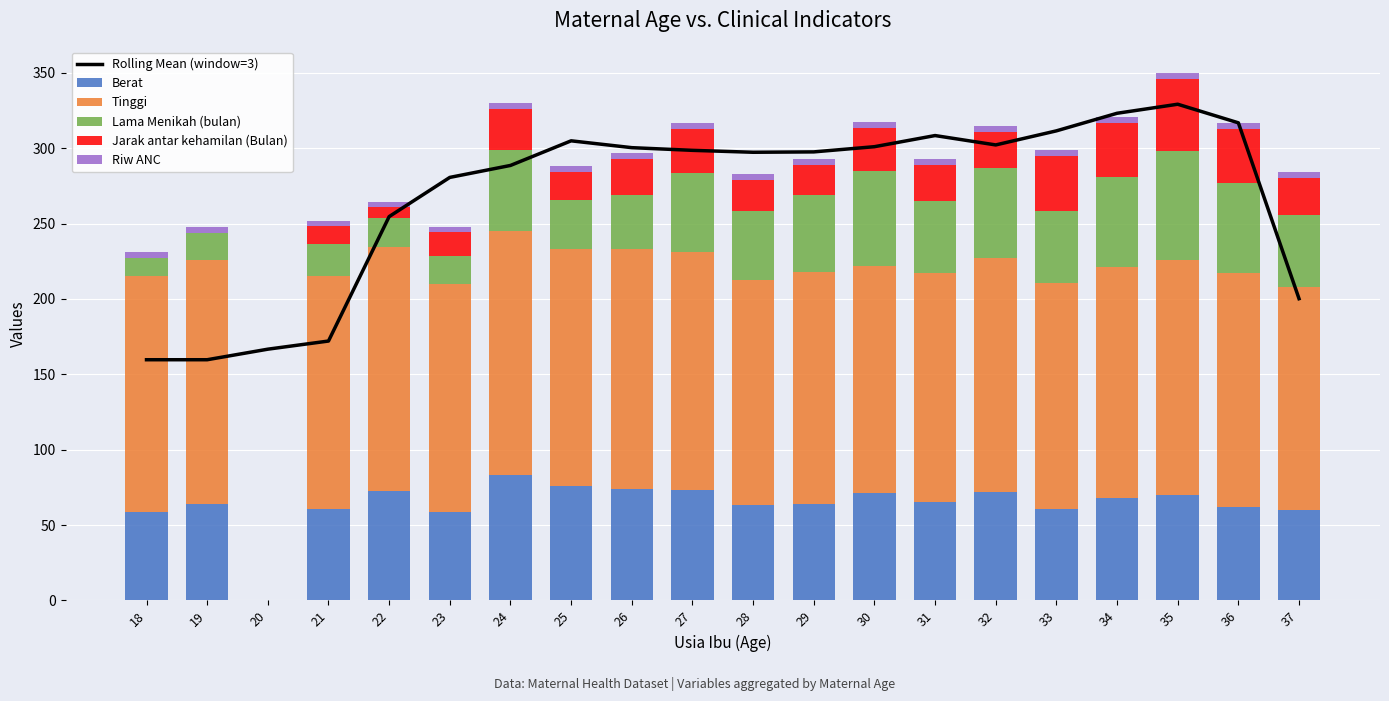

What is the greatest value displayed?

329.2